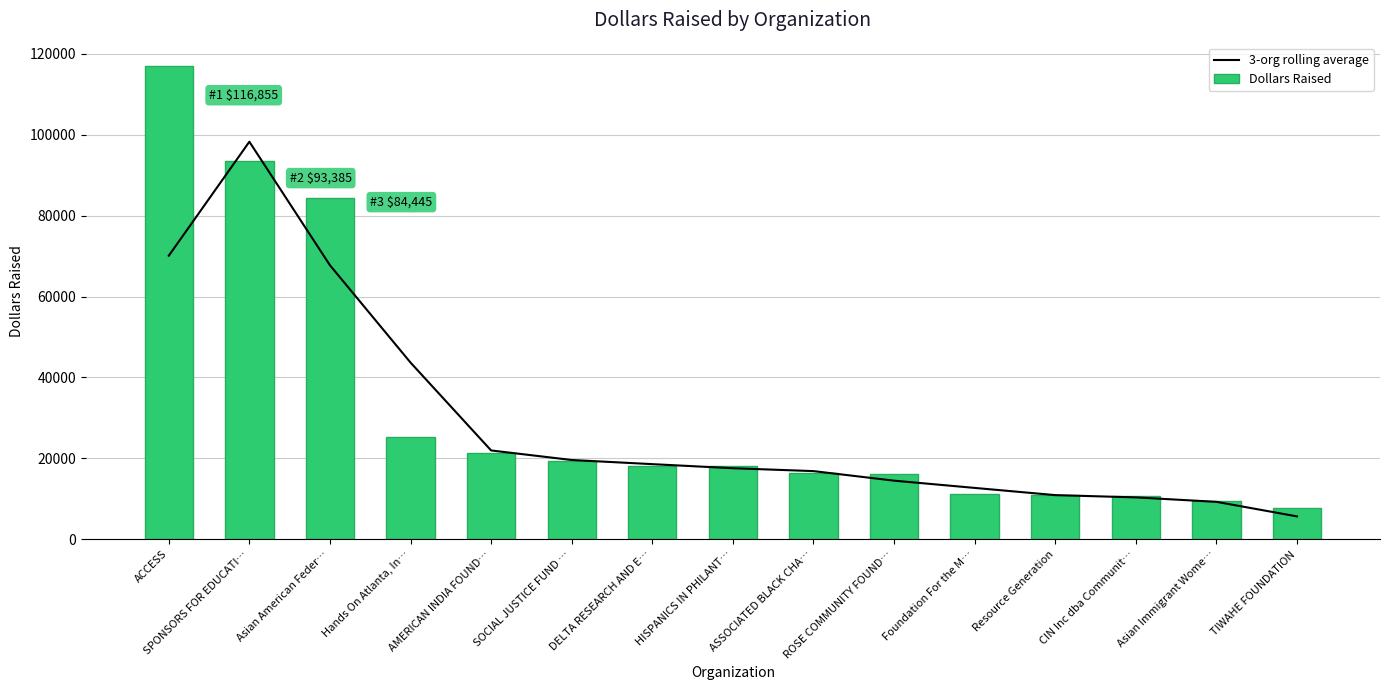

Which series has the largest total across all categories?

Dollars Raised